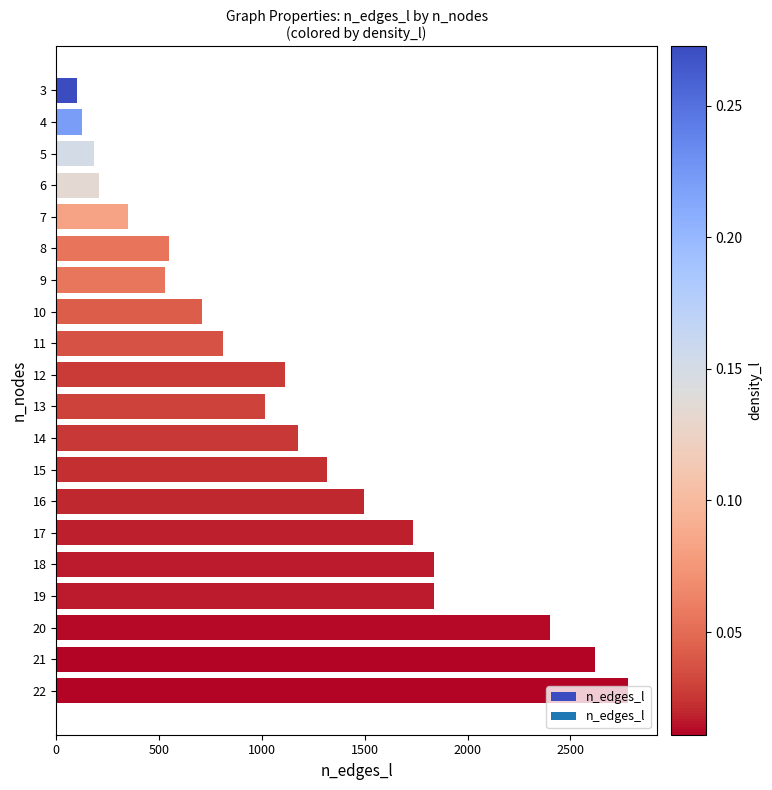

What is the value of the 8th bar from the top?

710